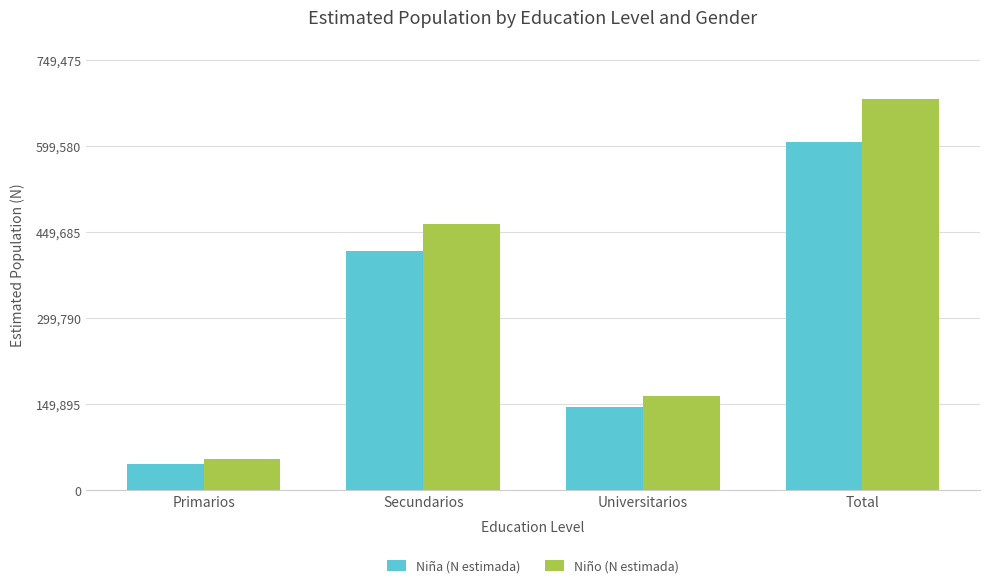

What is the maximum value for Niño (N estimada)?

681341